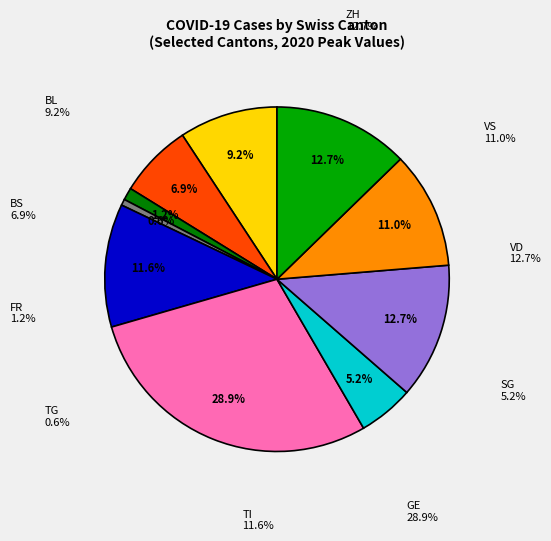

How many slices are in this pie chart?

10